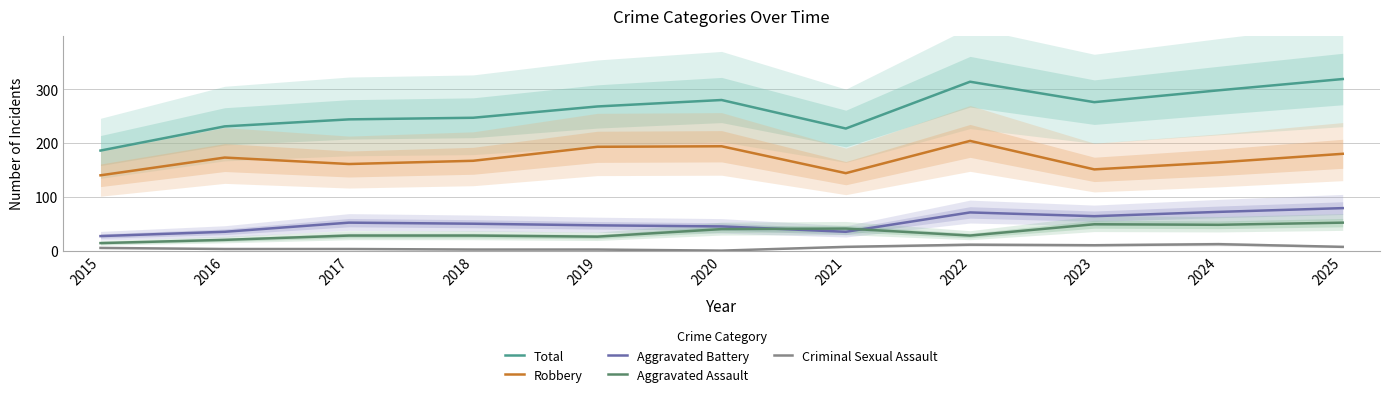

Where is Aggravated Assault nearest to the value 33?

2017